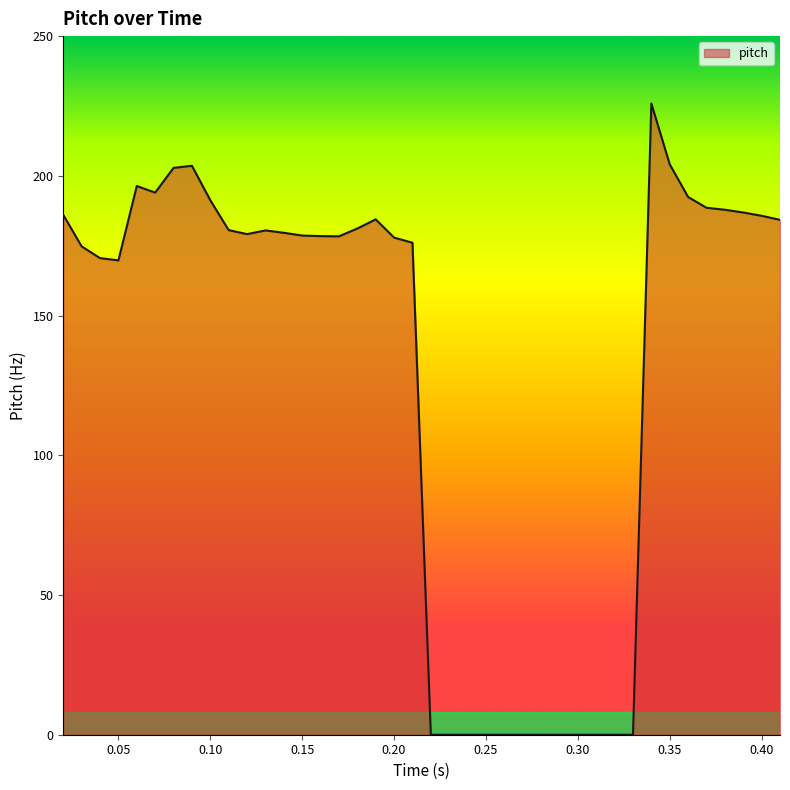

What is the difference between the maximum and minimum values?

225.9